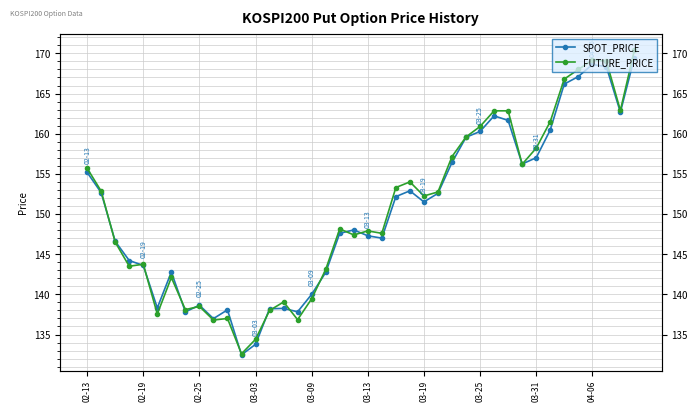

What is the total value across all series at 37?

337.4